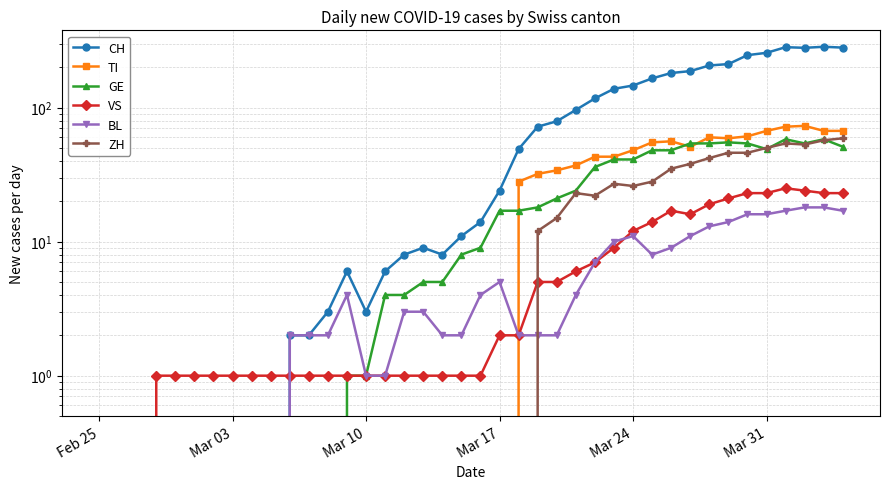

True or false: ZH and TI cross at least once.

False